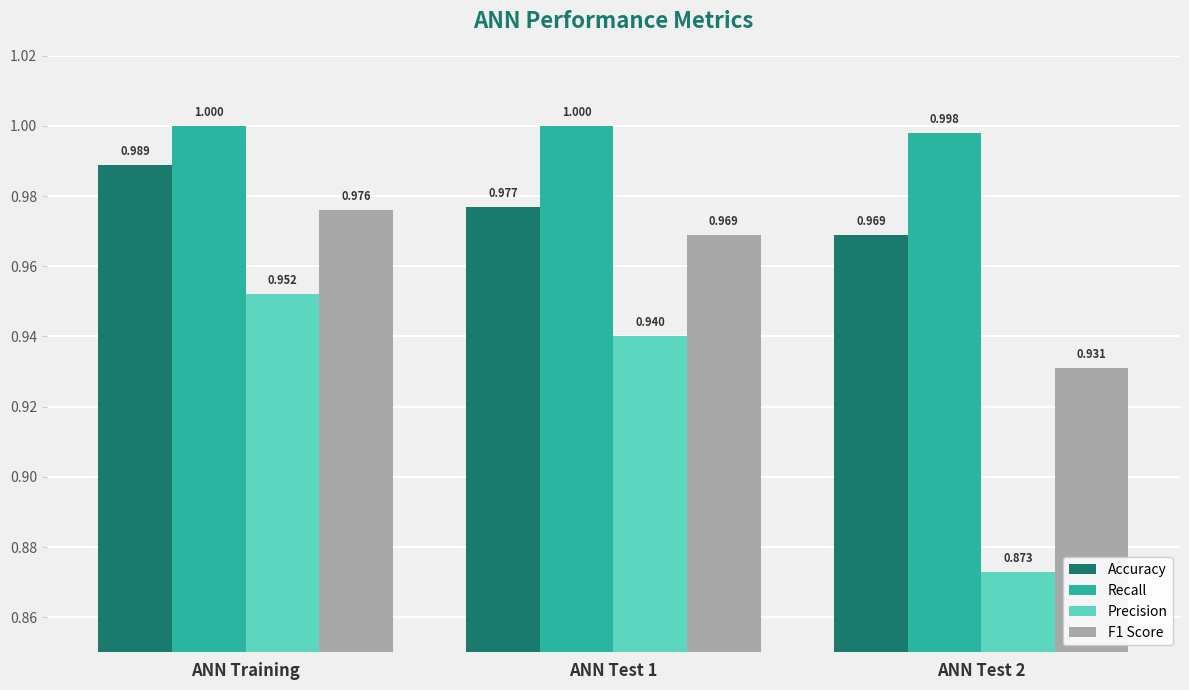

List the series in order of their peak value, highest first.

Recall, Accuracy, F1 Score, Precision